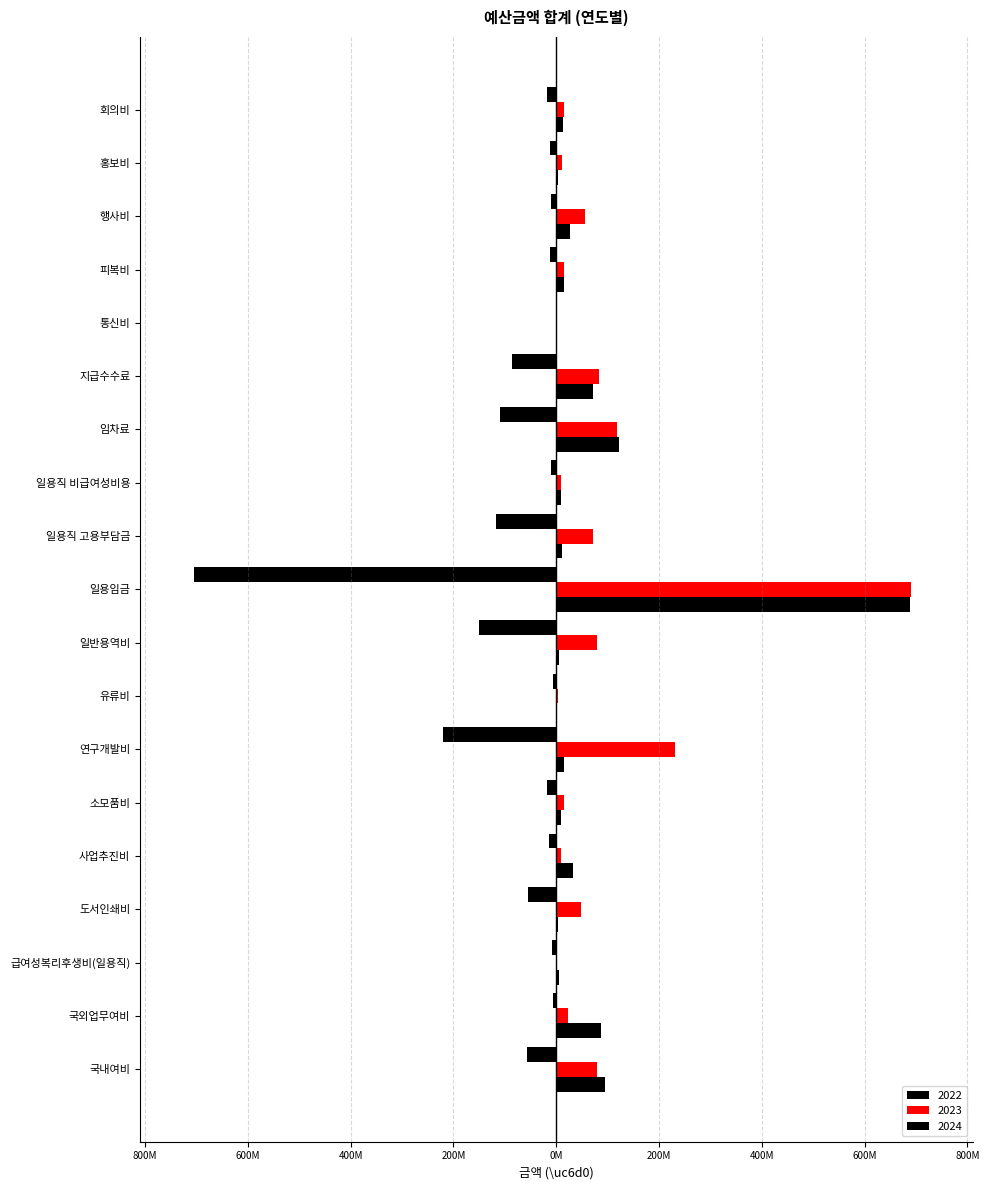

Where does the 2023 series first go above 23350489?

국내여비